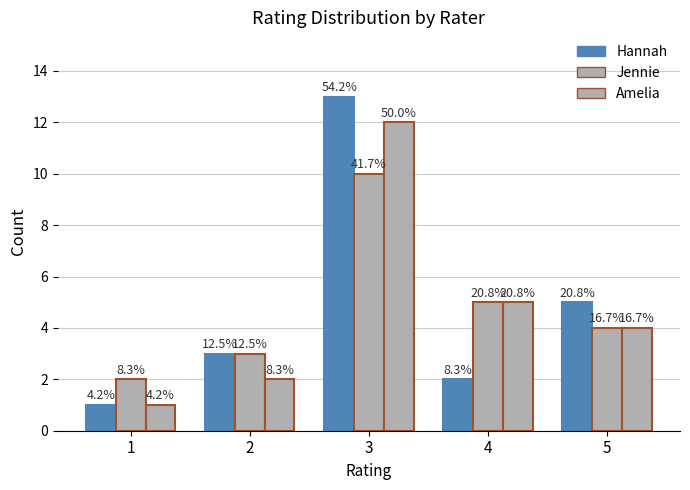

The value of Hannah at 2 is 5. True or false?

False